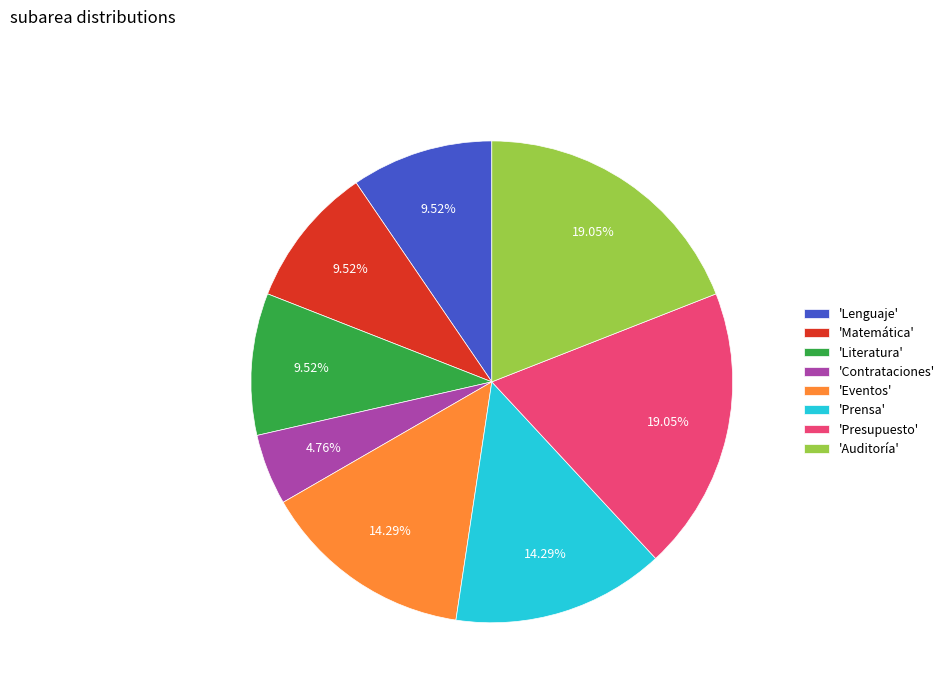

What is the smallest slice in the pie chart?

'Contrataciones'